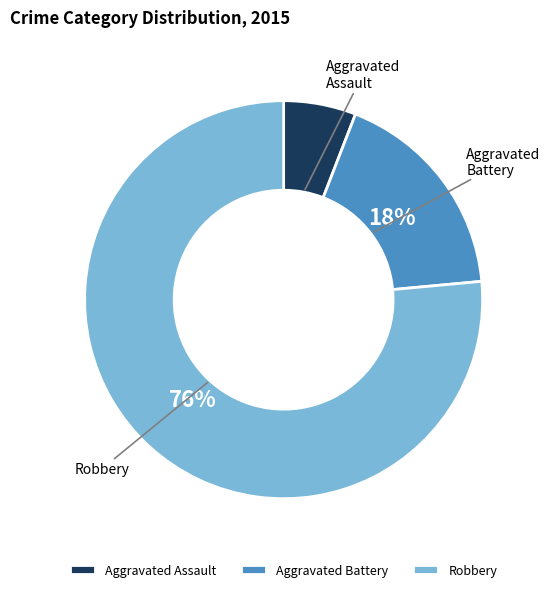

Combined, do Aggravated Assault and Aggravated Battery account for over 50%?

No